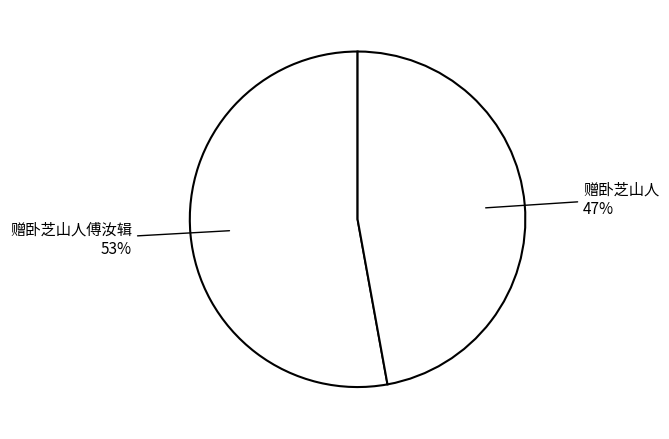

Is the sum of 赠卧芝山人 and 赠卧芝山人傅汝辑 greater than half?

Yes